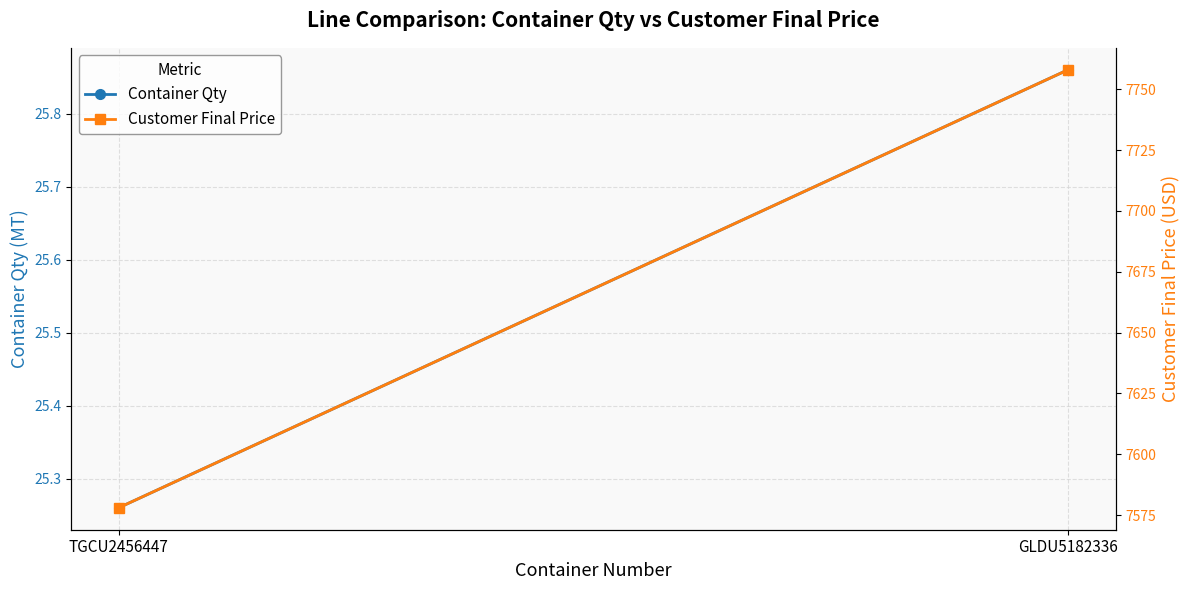

What is the total value across all series at TGCU2456447?

7603.3